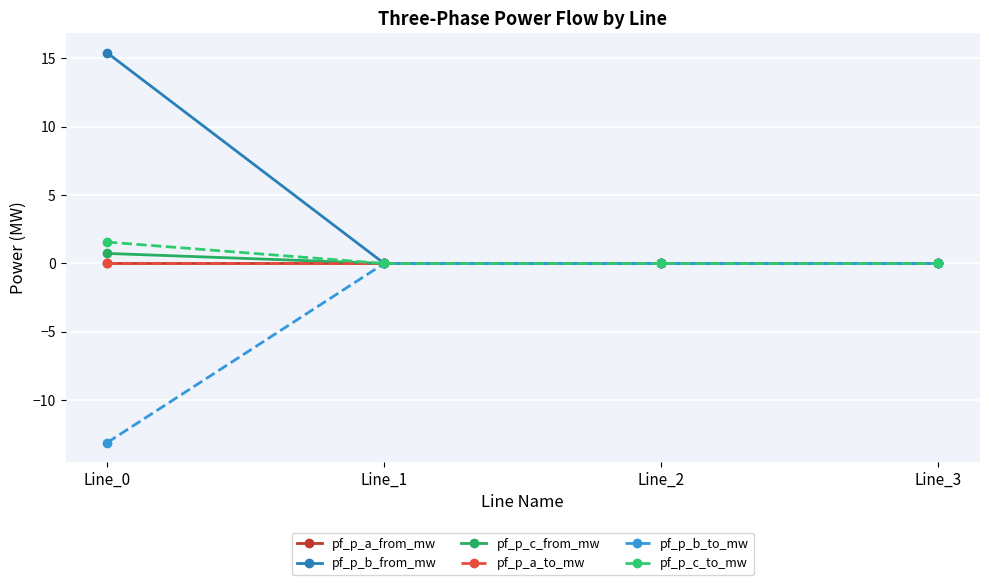

Does the chart have visible grid lines?

Yes